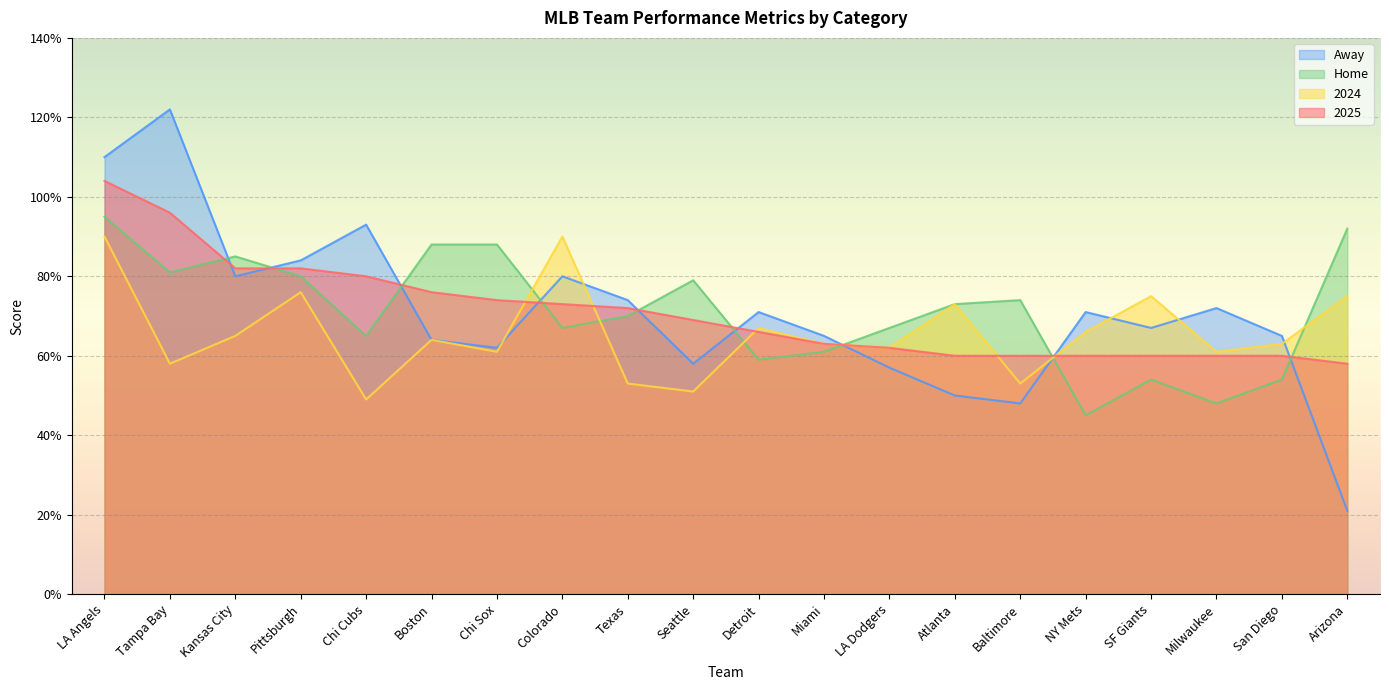

At which category does the chart reach its peak across all series?

Tampa Bay